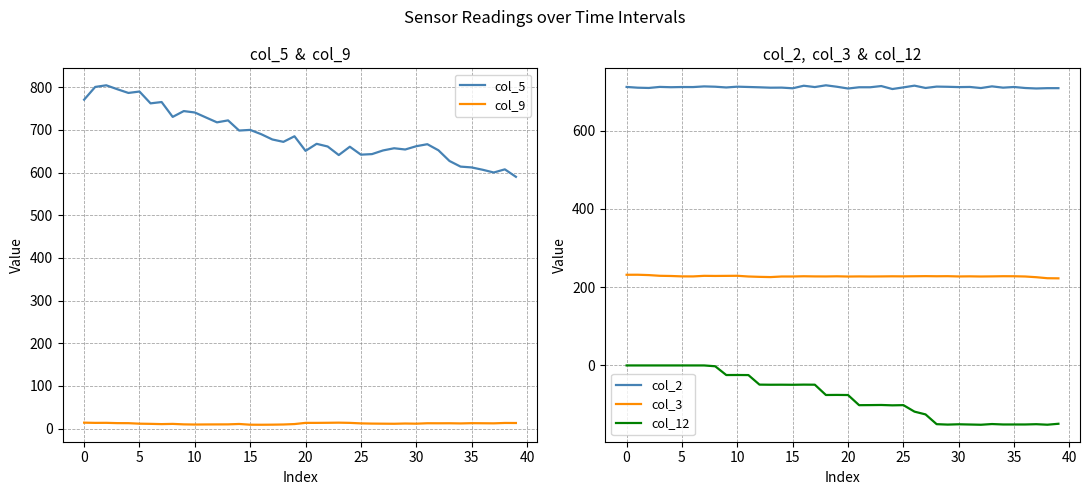

Which label corresponds to the smallest value in the chart?

32